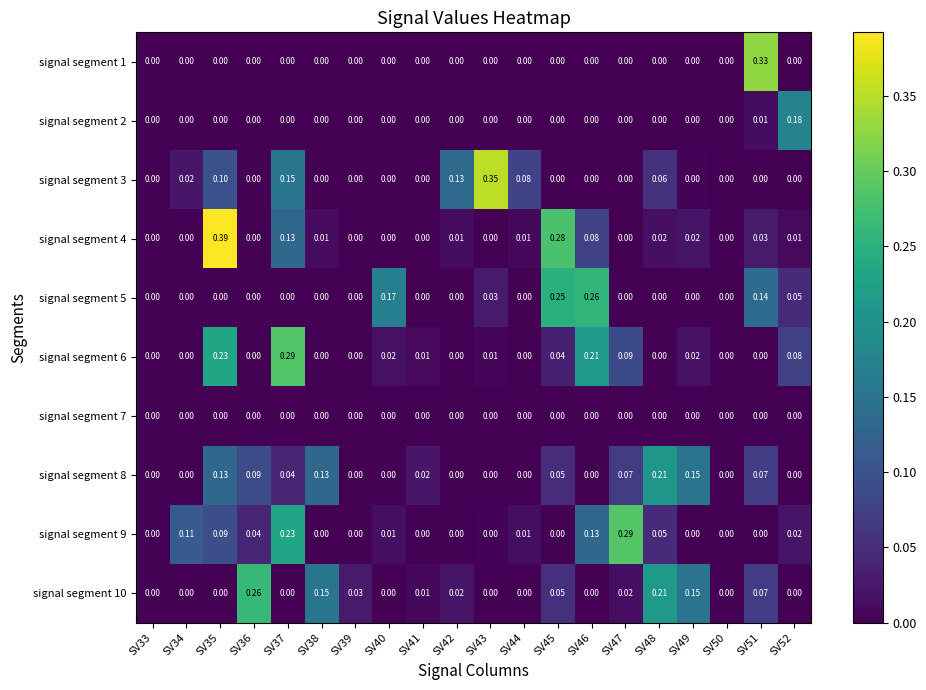

Which series has the largest total across all categories?

signal segment 6